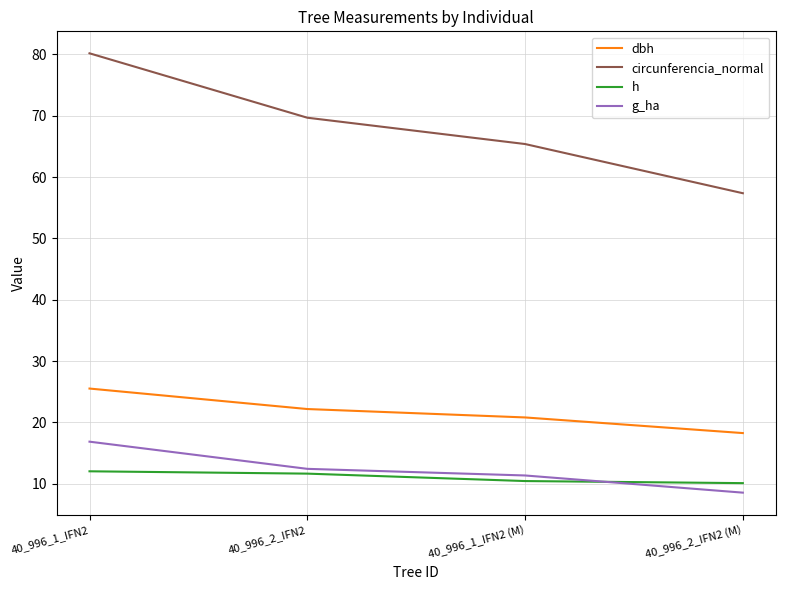

Is this an area chart (filled region under the line)?

No